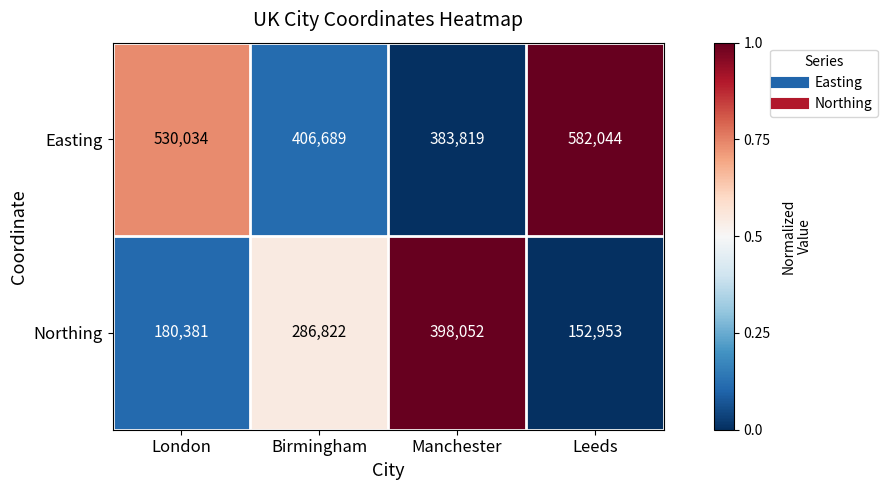

Rank the series by their average value, from highest to lowest.

Easting, Northing